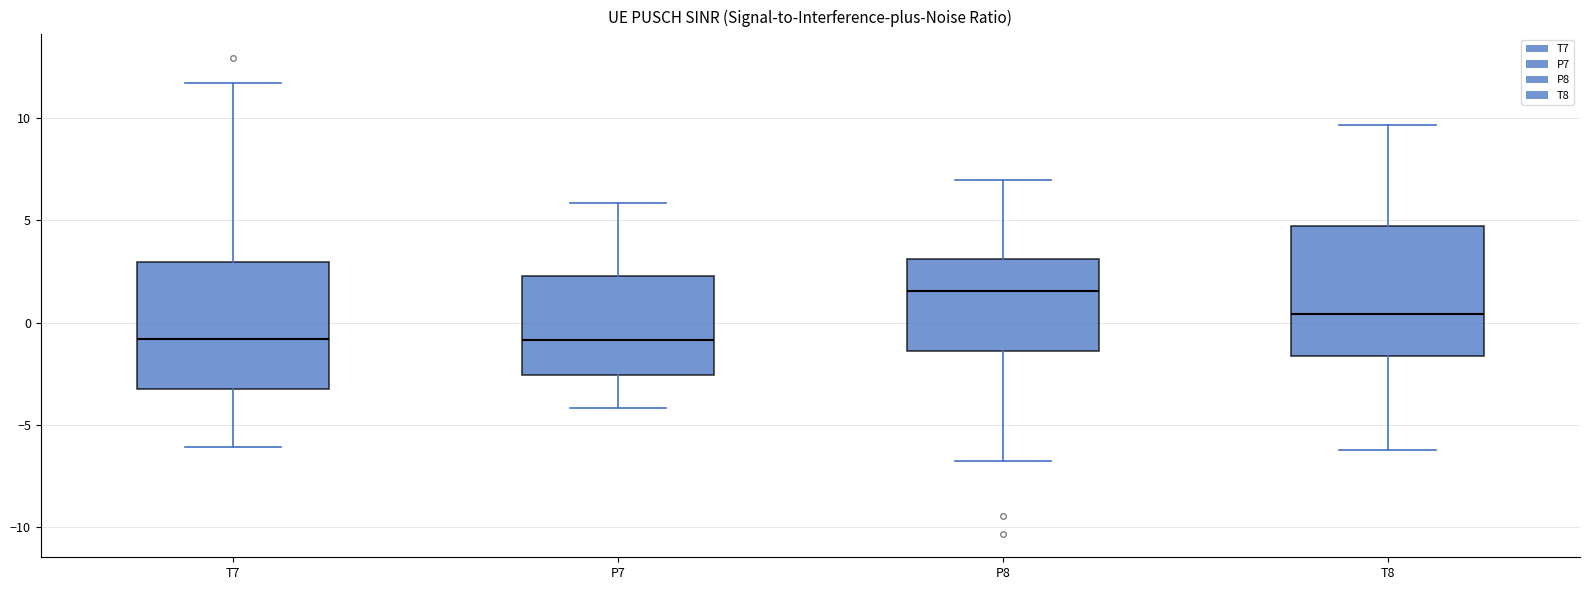

Reading left to right, transcribe this box plot: for each box, give where its median line is, the range the box spans, and where its two whiskers end, as read against the y-axis. The values are not printed on the chart, so give them approximately, as read against the axis.

T7: median -1.0, box -3.5 to 3.0, whiskers -6.0 to 11.5
P7: median -1.0, box -2.5 to 2.5, whiskers -4.0 to 6.0
P8: median 1.5, box -1.5 to 3.0, whiskers -7.0 to 7.0
T8: median 0.5, box -1.5 to 4.5, whiskers -6.0 to 9.5